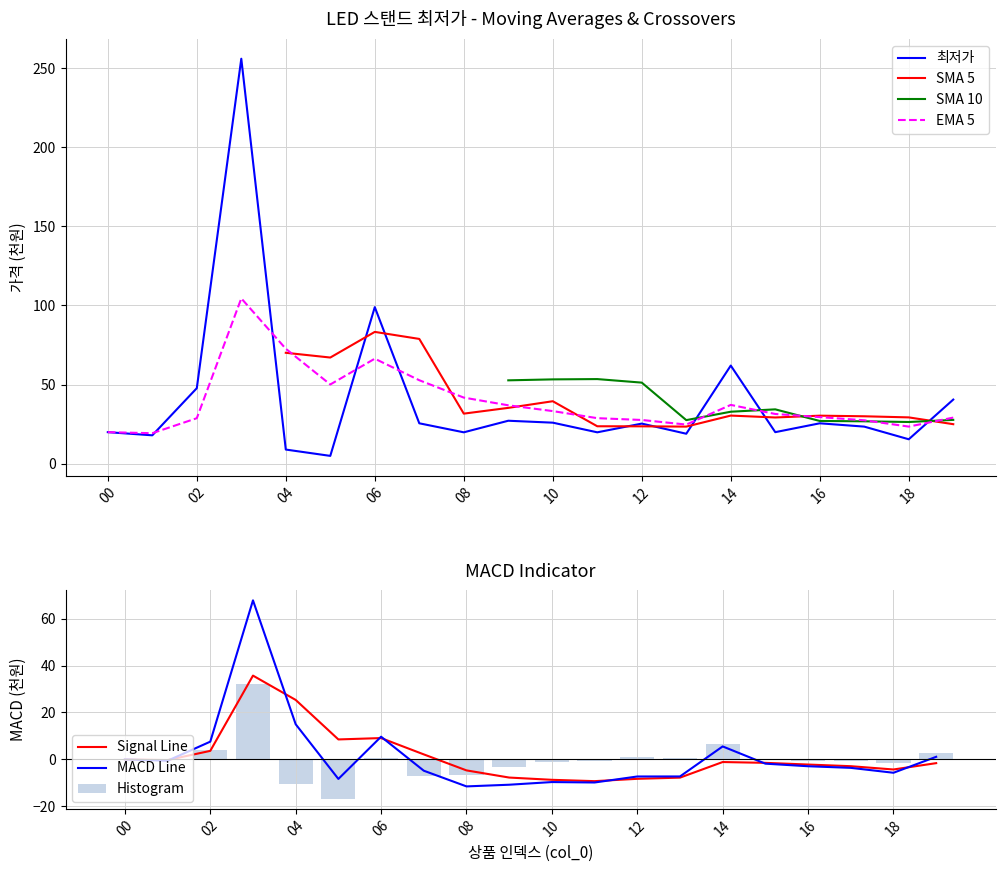

Rank the categories by value from highest to lowest.

3, 6, 14, 2, 19, 9, 10, 7, 16, 12, 17, 0, 15, 8, 11, 13, 1, 18, 4, 5